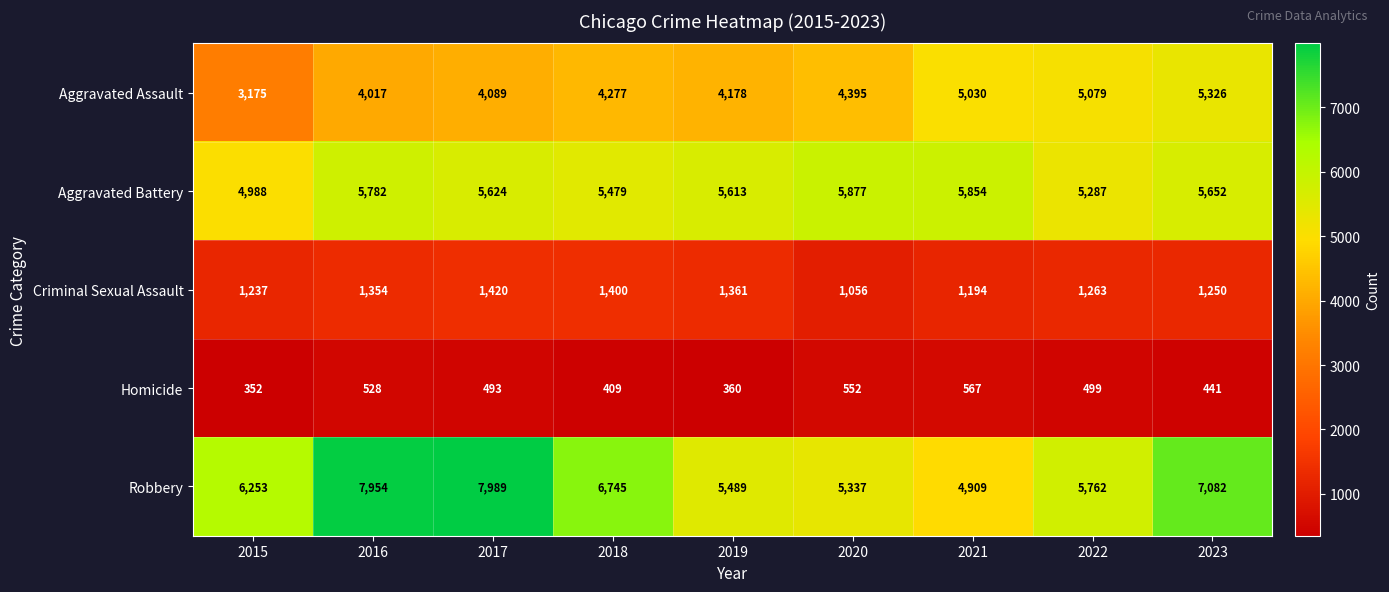

Where is Criminal Sexual Assault nearest to the value 1238?

2015